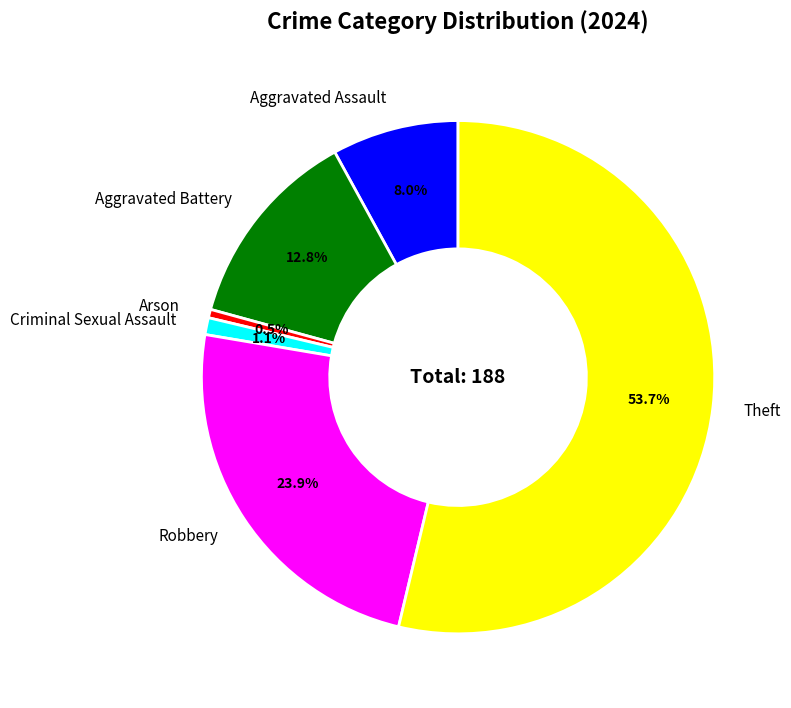

How many segments does this pie chart have?

6